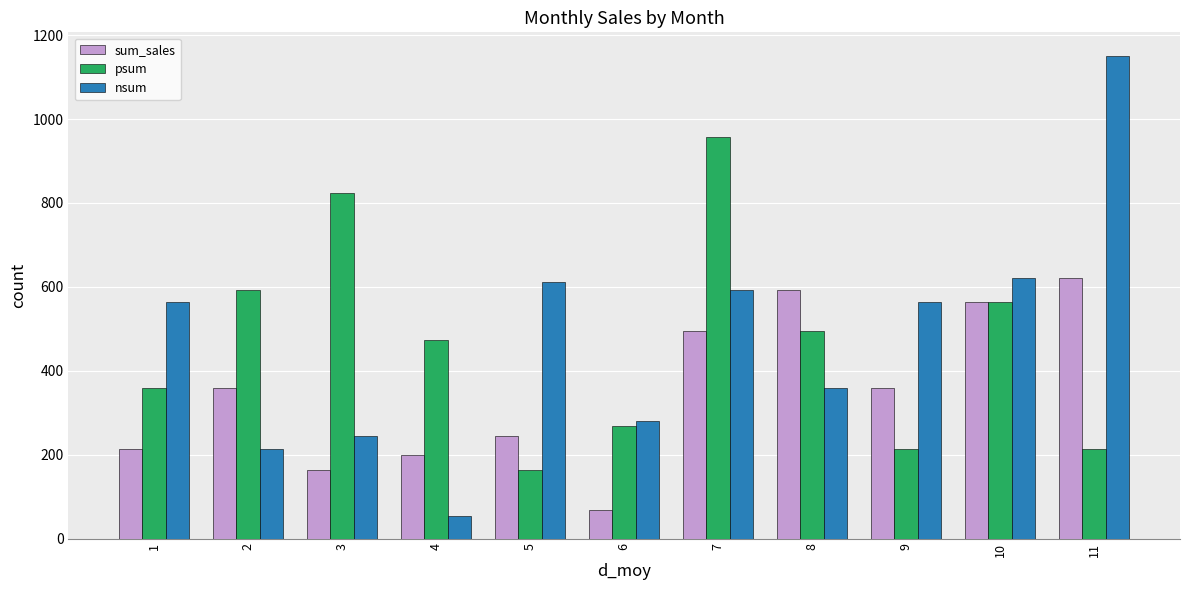

Which series has the largest range (max minus min)?

nsum